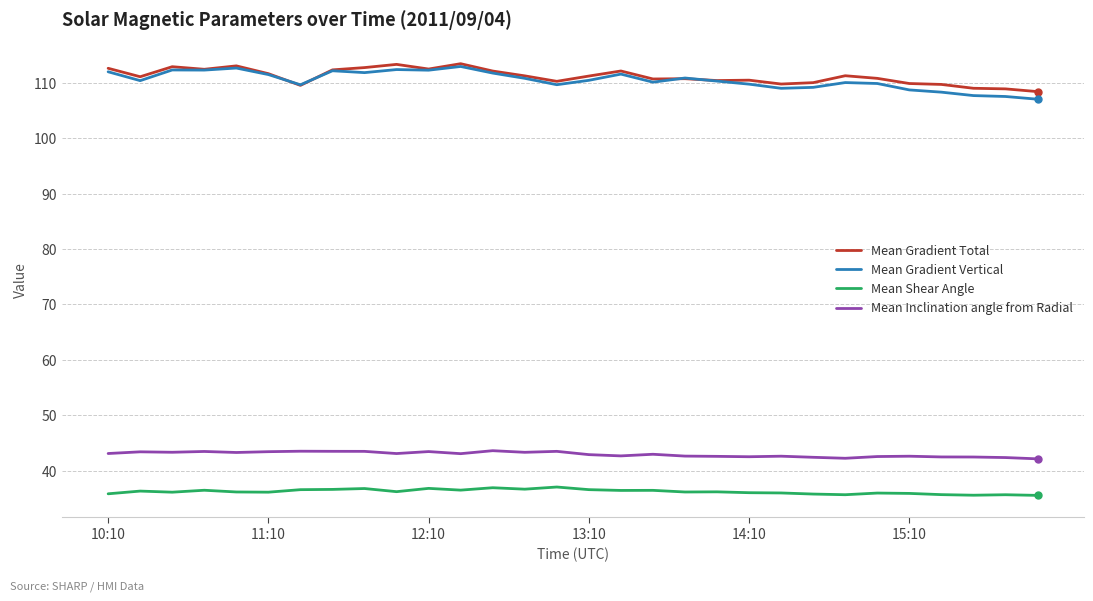

What is the minimum value shown in the chart?

35.6